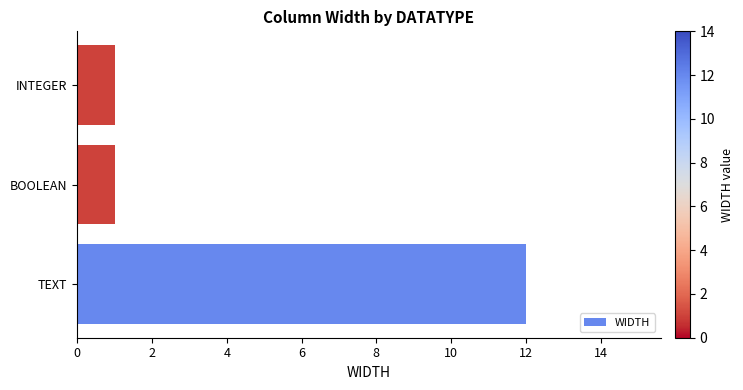

The value at INTEGER is 1. True or false?

True